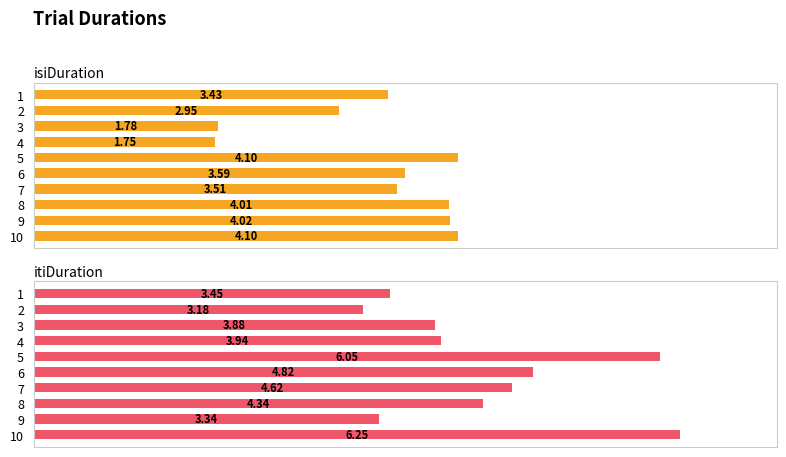

What is the minimum value shown in the chart?

1.8